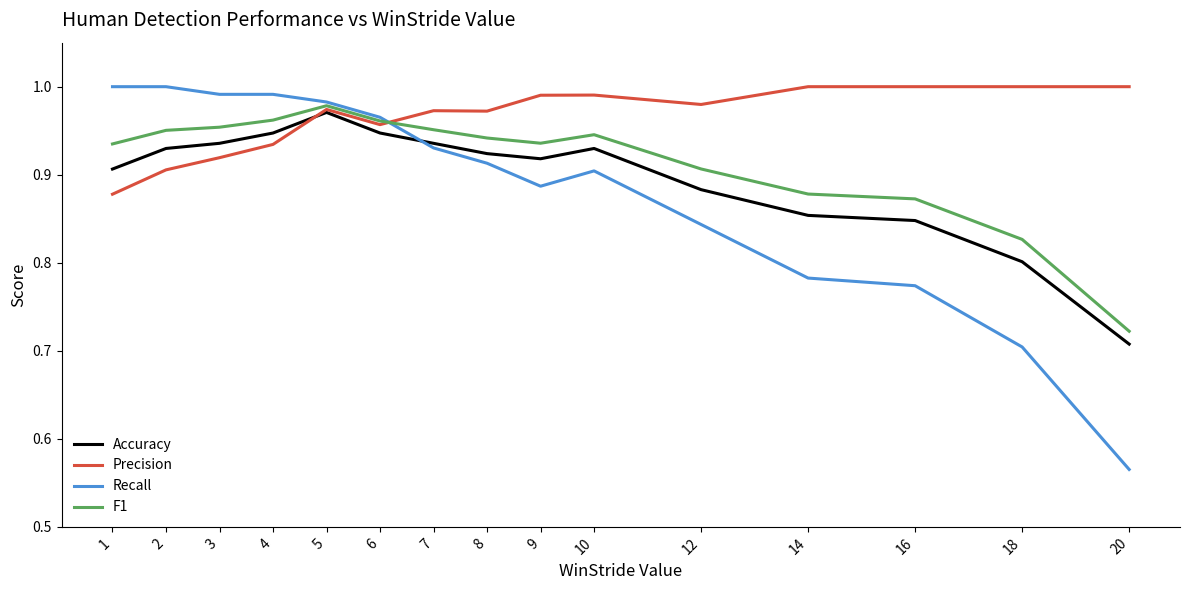

What is the sum of all Accuracy values?

13.4